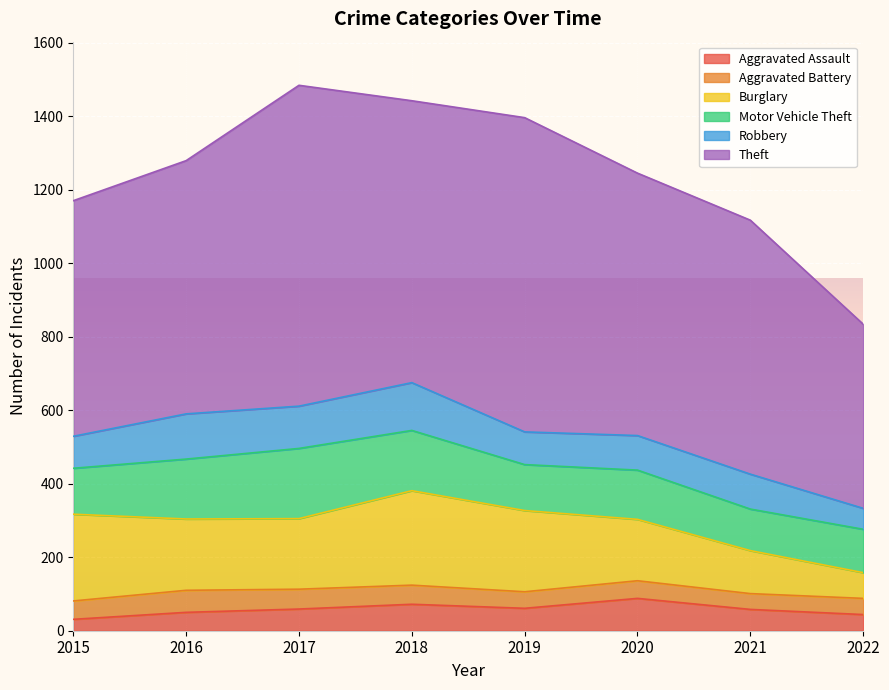

How many data points does each series have?

8